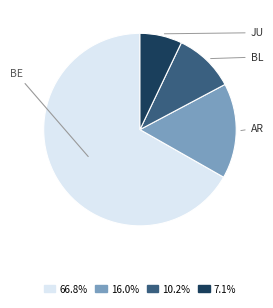

Is there a majority slice in this chart?

Yes